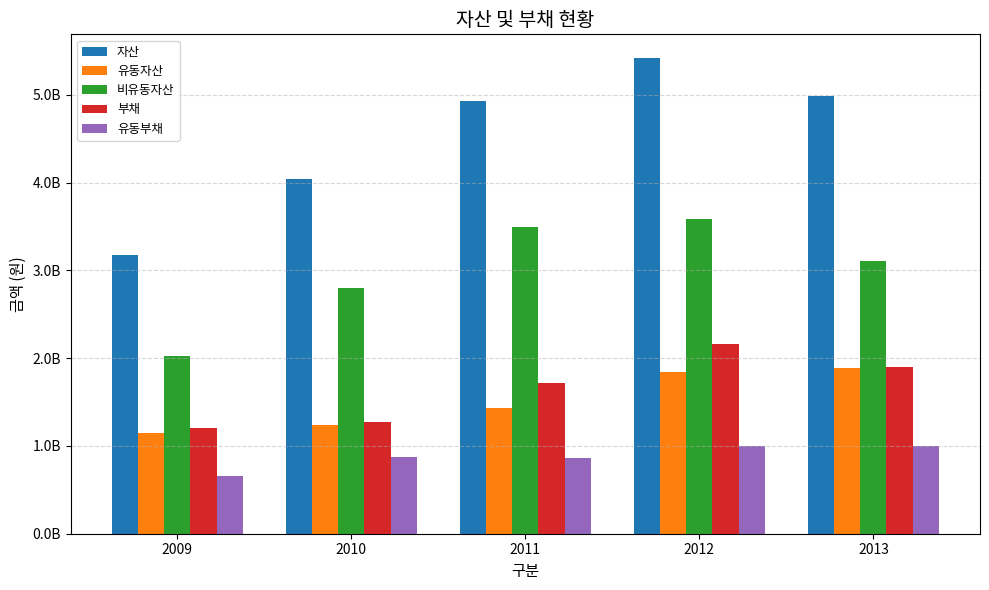

What is the total value across all series at 2009?

8216869386